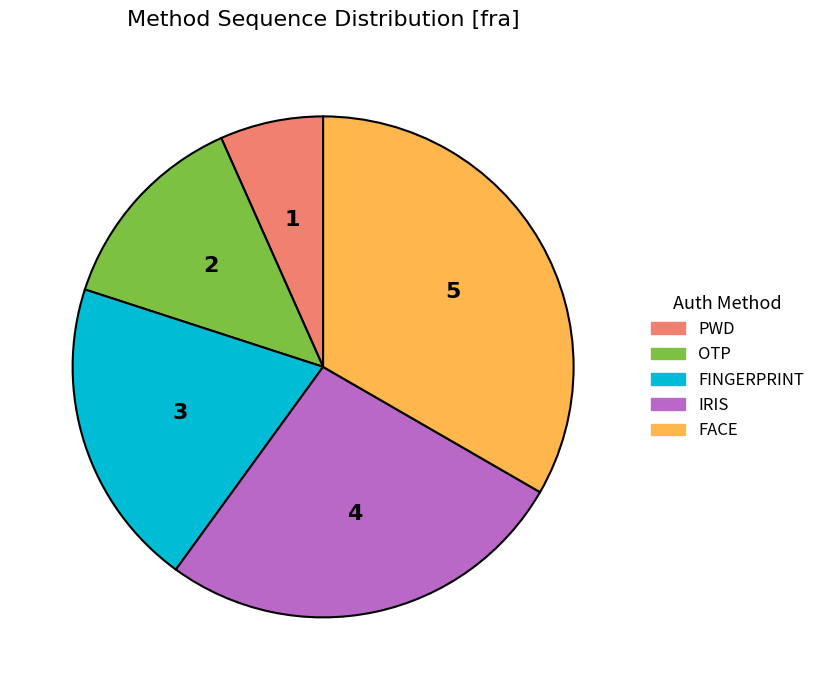

Does any single category account for the majority?

No